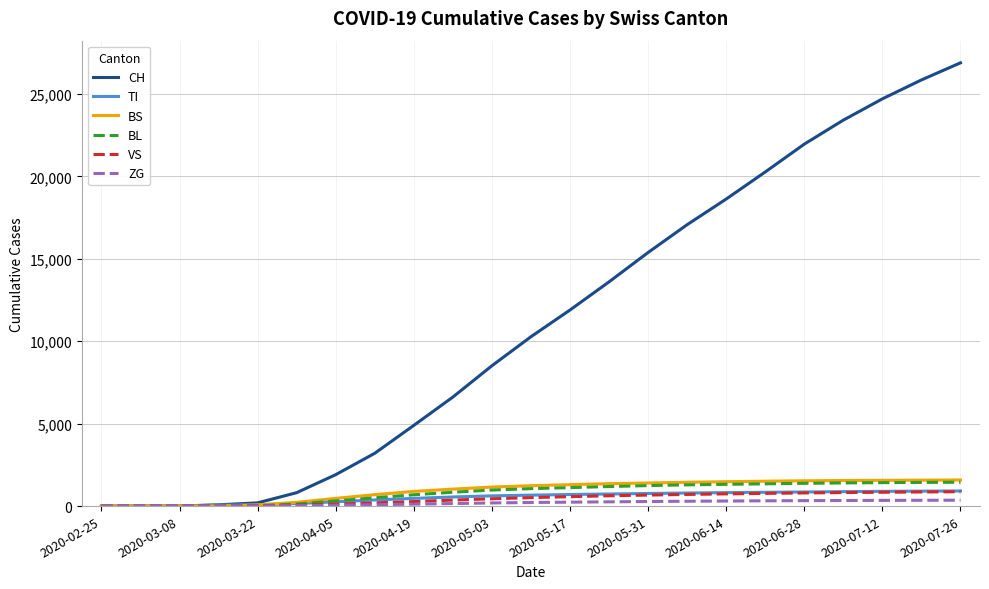

Which series has the largest range (max minus min)?

CH